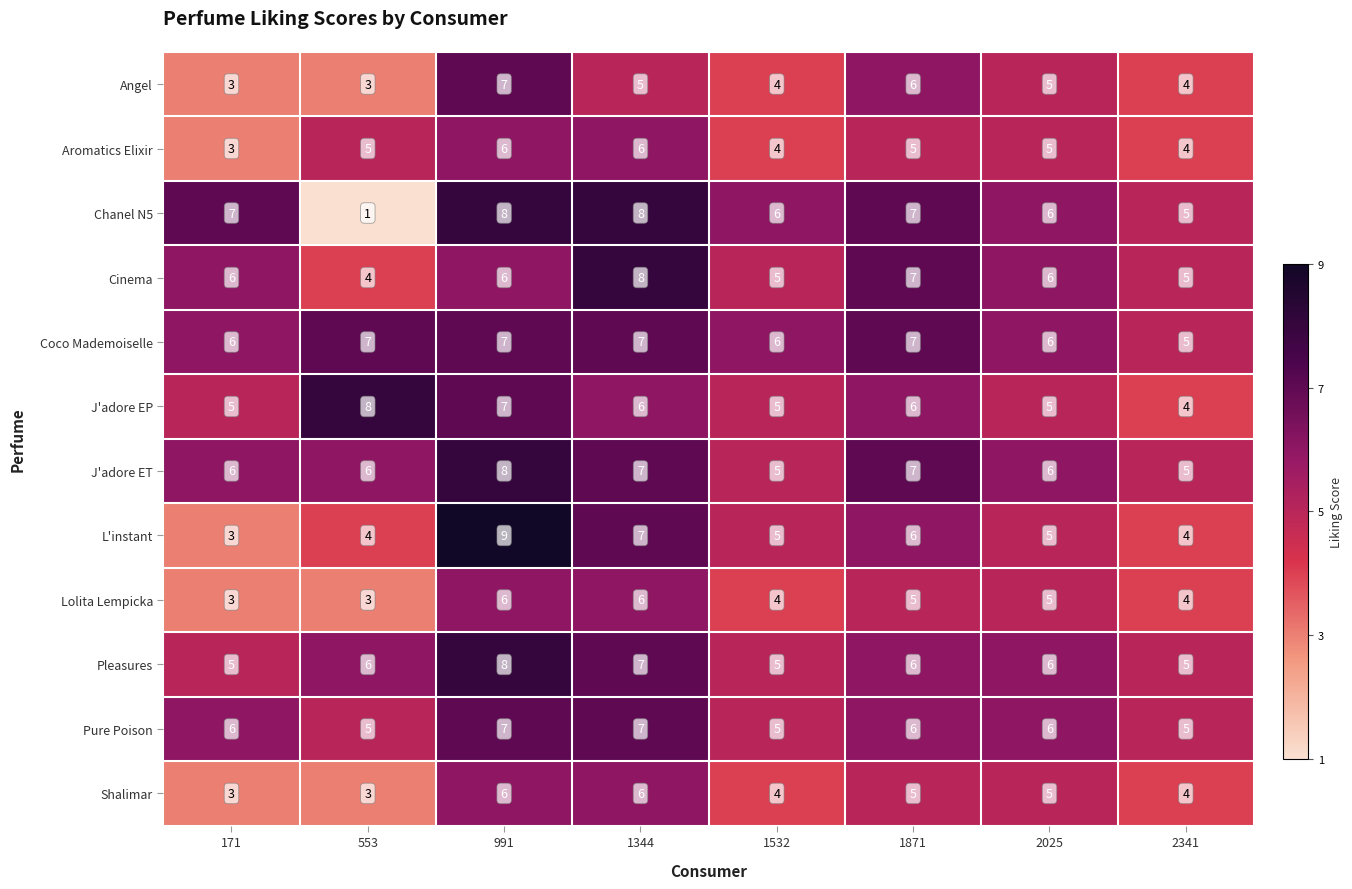

What is the spread (max minus min) of values at 553?

7